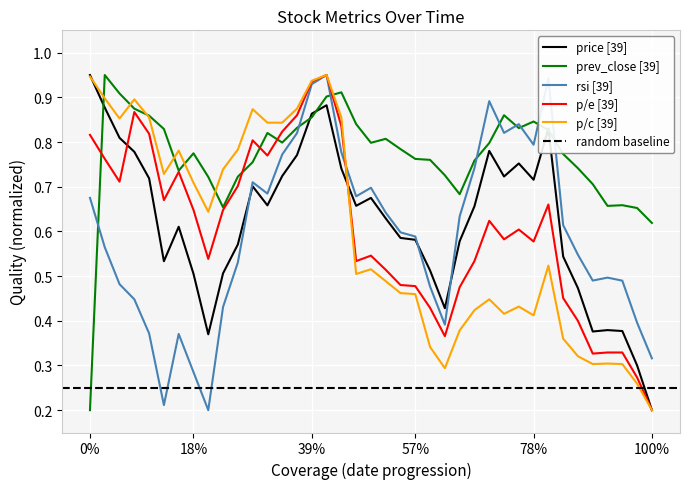

Is it true that p/c [39] equals 1.5 at 39%?

False